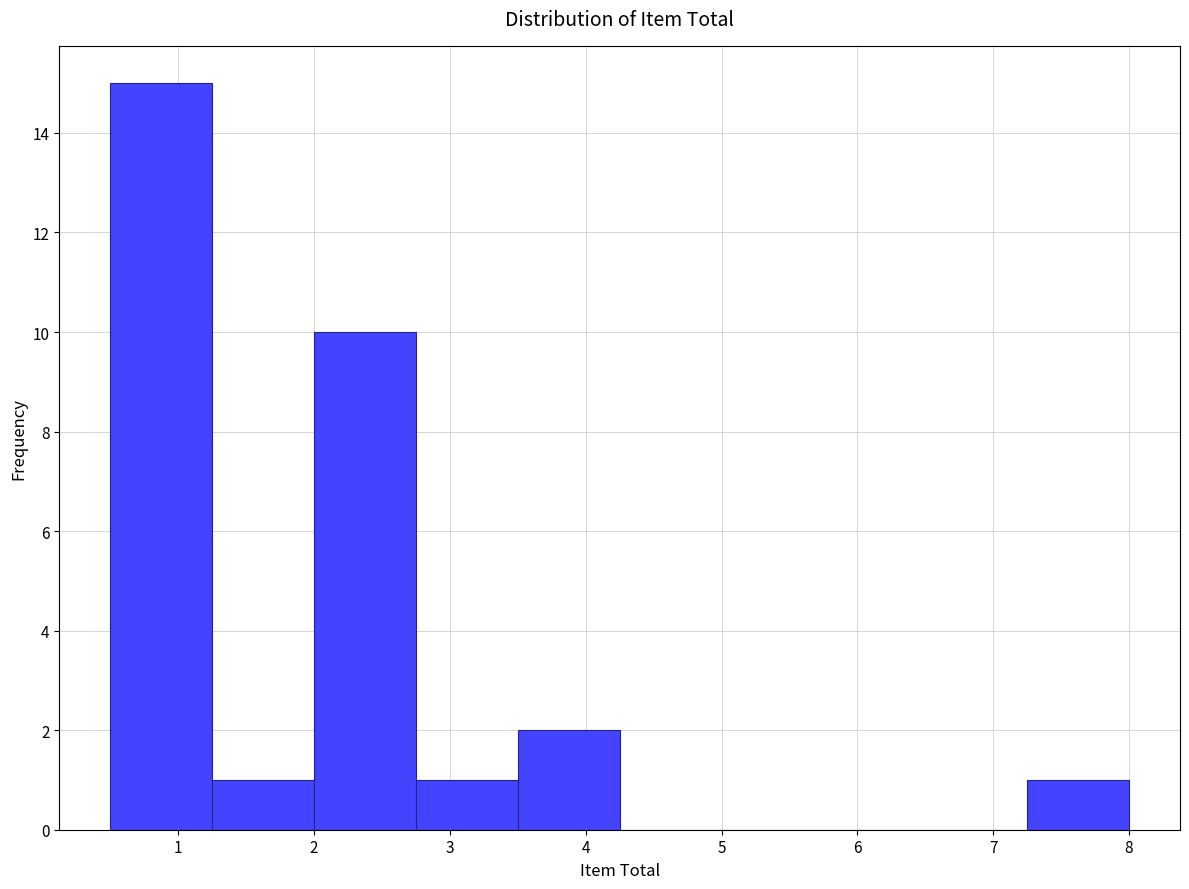

Reading left to right, list every bar in this chart as the range it spans on the x-axis followed by its height. Neither the bar edges nor the heights are printed on the chart, so give them approximately, as read against the axes.

0.50 to 1.25: 15
1.25 to 2.00: 1
2.00 to 2.75: 10
2.75 to 3.50: 1
3.50 to 4.25: 2
4.25 to 5.00: 0
5.00 to 5.75: 0
5.75 to 6.50: 0
6.50 to 7.25: 0
7.25 to 8.00: 1